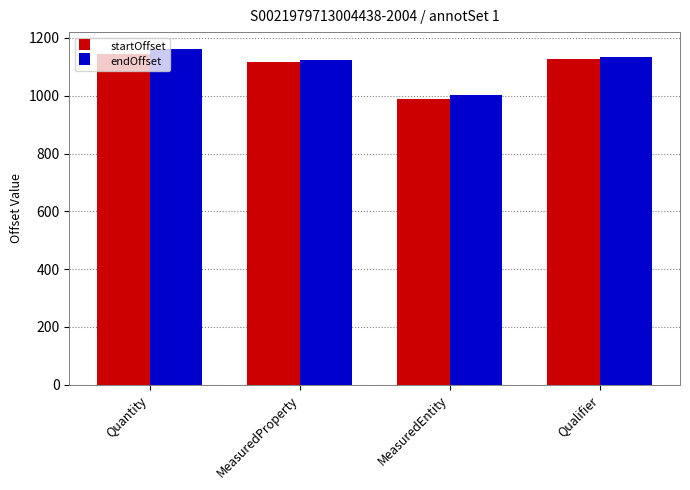

Reading left to right, transcribe all the data shown in this chart.

startOffset: 1145	1117	988	1126
endOffset: 1162	1124	1004	1133